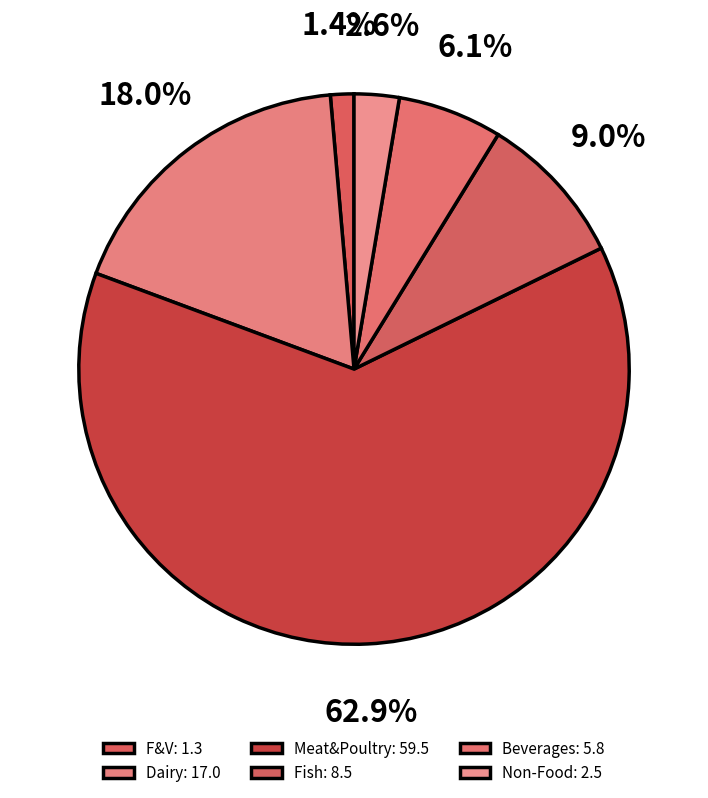

To the nearest percent, what is the difference between the largest and smallest slice percentages?

62%